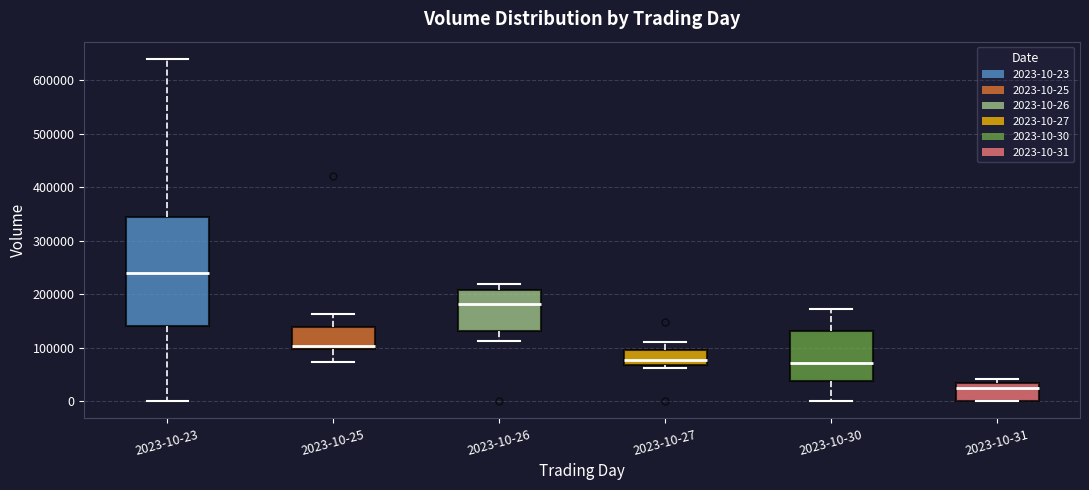

Reading left to right, read every box against the y-axis: the position of its median line, the range the box covers, and the ends of its whiskers. The values are not printed on the chart, so give them approximately, as read against the axis.

2023-10-23: median 240000, box 140000 to 340000, whiskers 0 to 640000
2023-10-25: median 100000 (just above the box's lower edge), box 100000 to 140000, whiskers 70000 to 160000
2023-10-26: median 180000, box 130000 to 210000, whiskers 110000 to 220000
2023-10-27: median 80000, box 70000 to 100000, whiskers 60000 to 110000
2023-10-30: median 70000, box 40000 to 130000, whiskers 0 to 170000
2023-10-31: median 30000 (just below the box's upper edge), box 0 to 30000, whiskers 0 to 40000